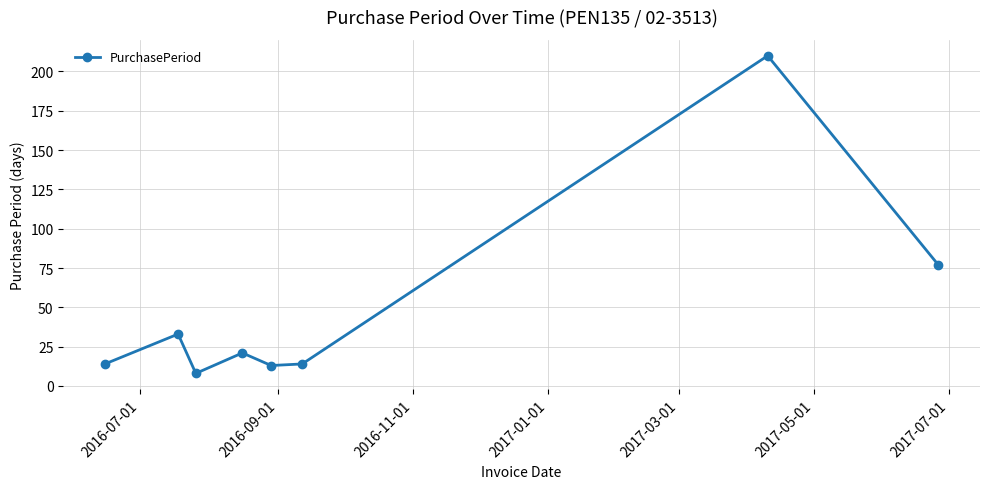

How many series are shown in this chart?

1